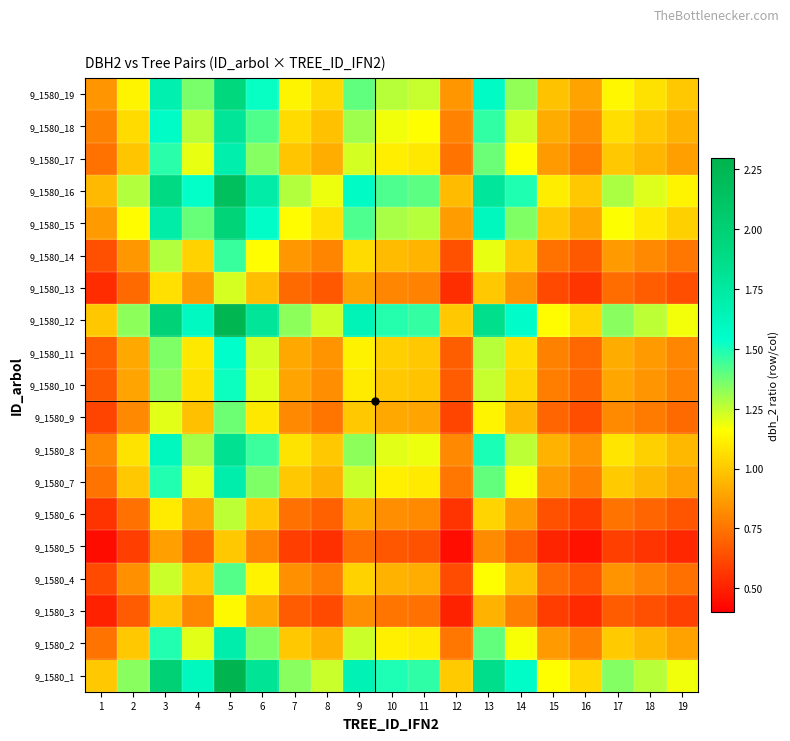

At how many categories does at least one series exceed 0?

19